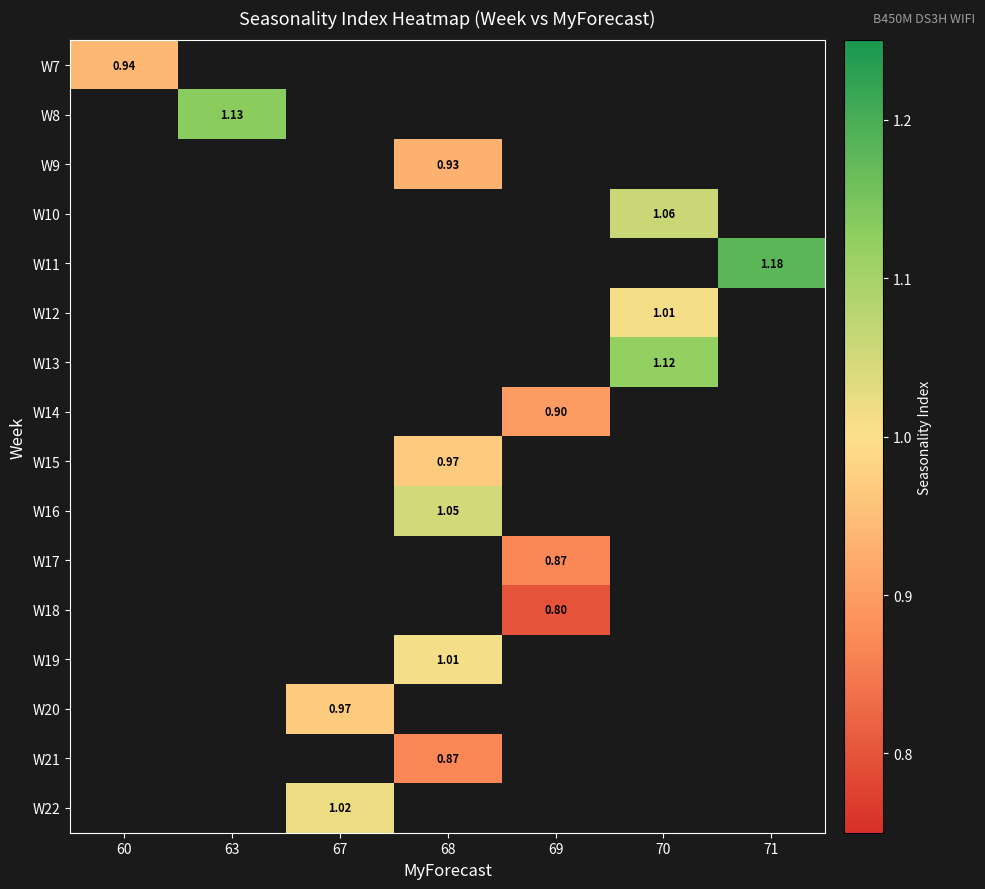

How many series are shown in this chart?

16